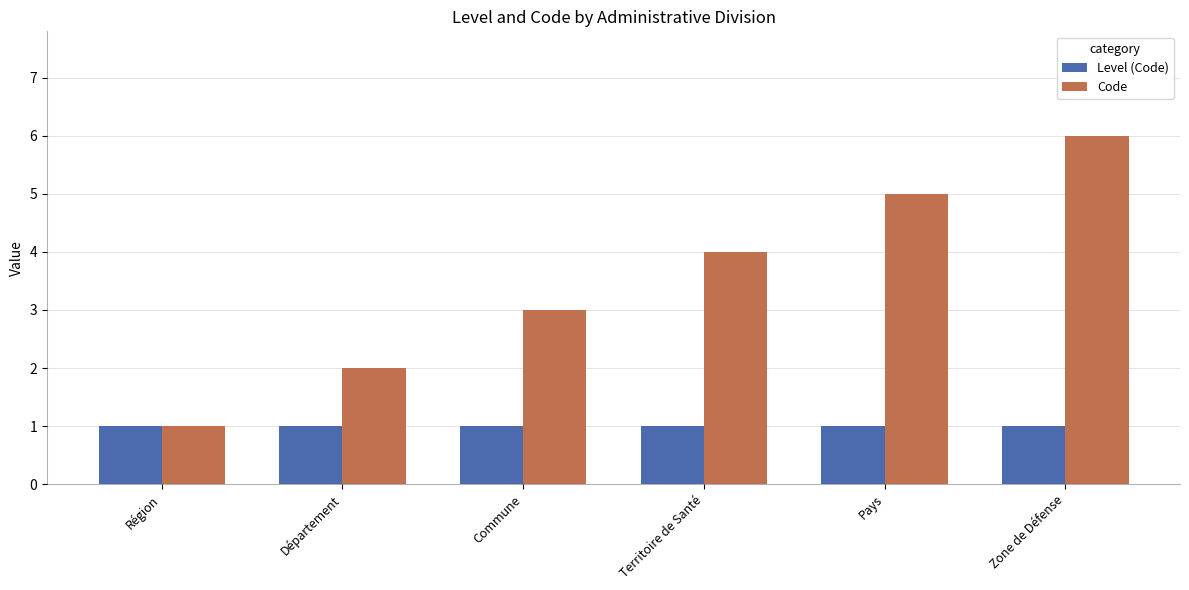

How many groups of bars are there?

6